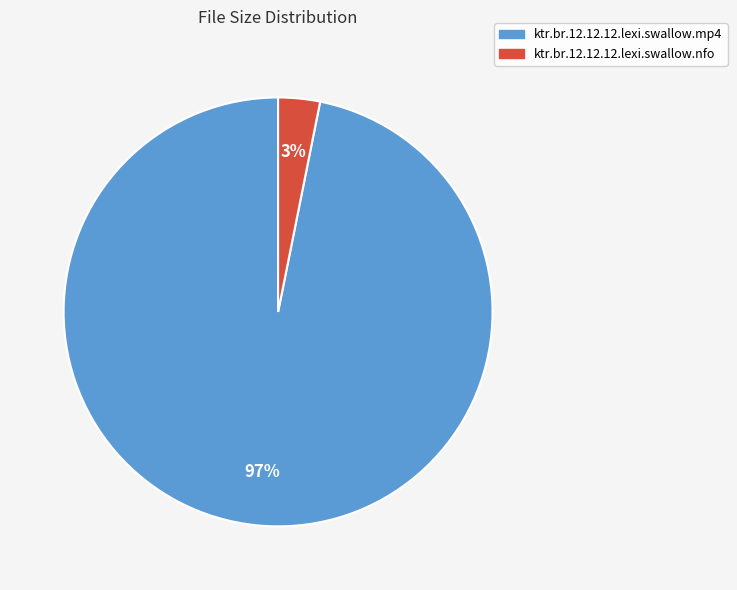

Which has a higher value, ktr.br.12.12.12.lexi.swallow.nfo or ktr.br.12.12.12.lexi.swallow.mp4?

ktr.br.12.12.12.lexi.swallow.mp4